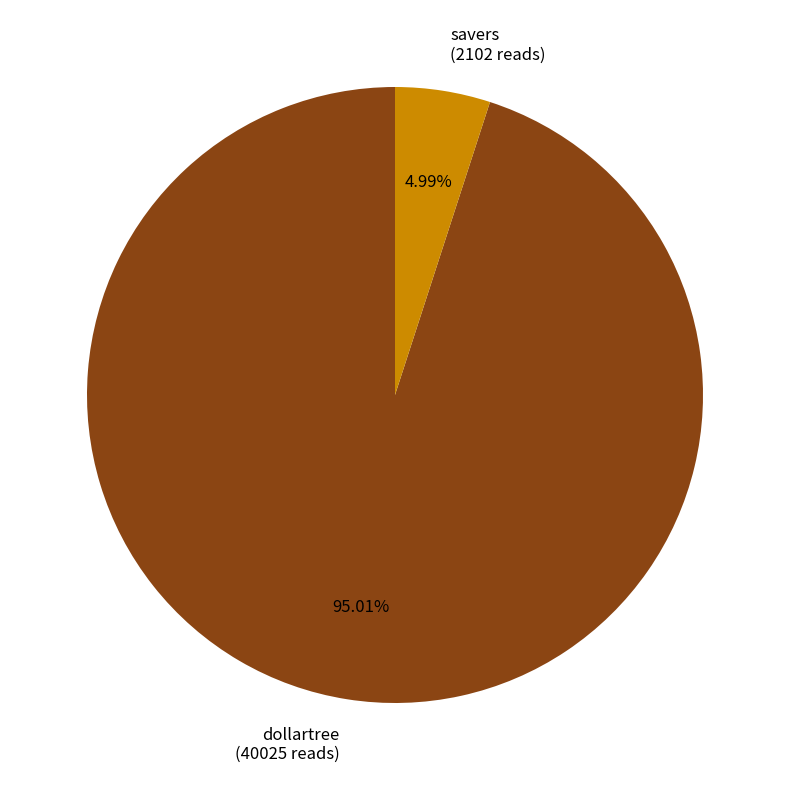

To the nearest percent, what percentage of the pie is dollartree?

95%